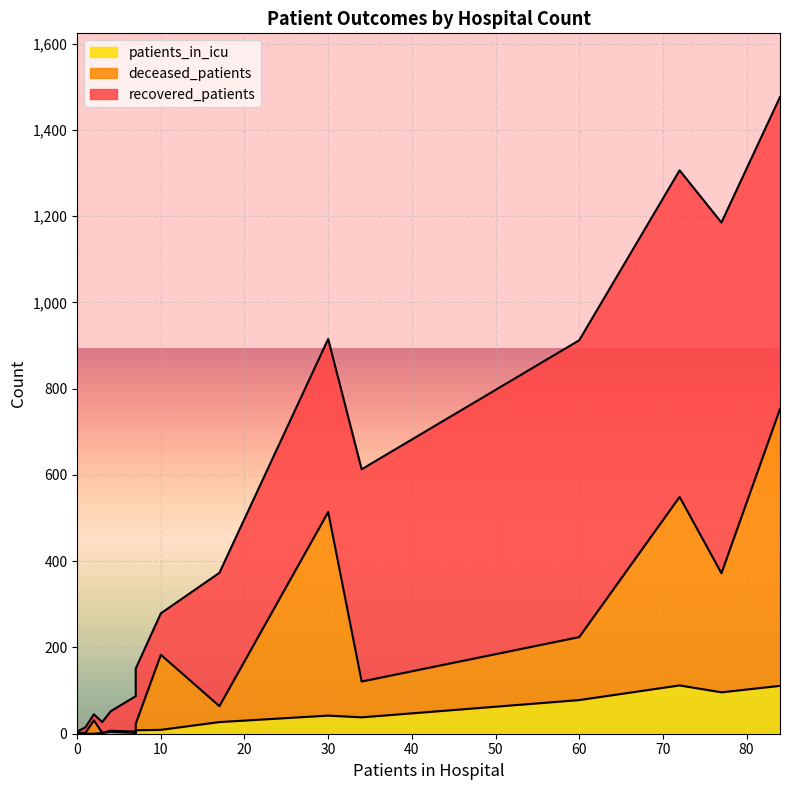

What is the average value of the patients_in_icu series?

33